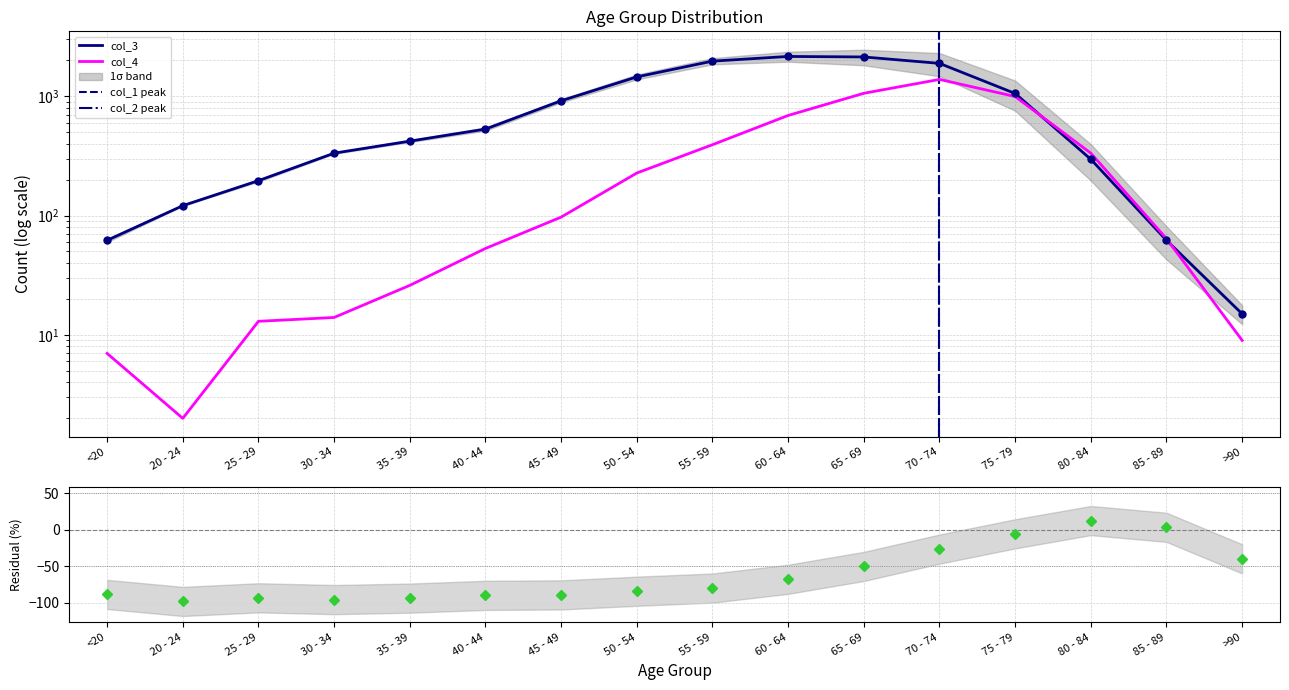

At how many categories does at least one series exceed 32?

15